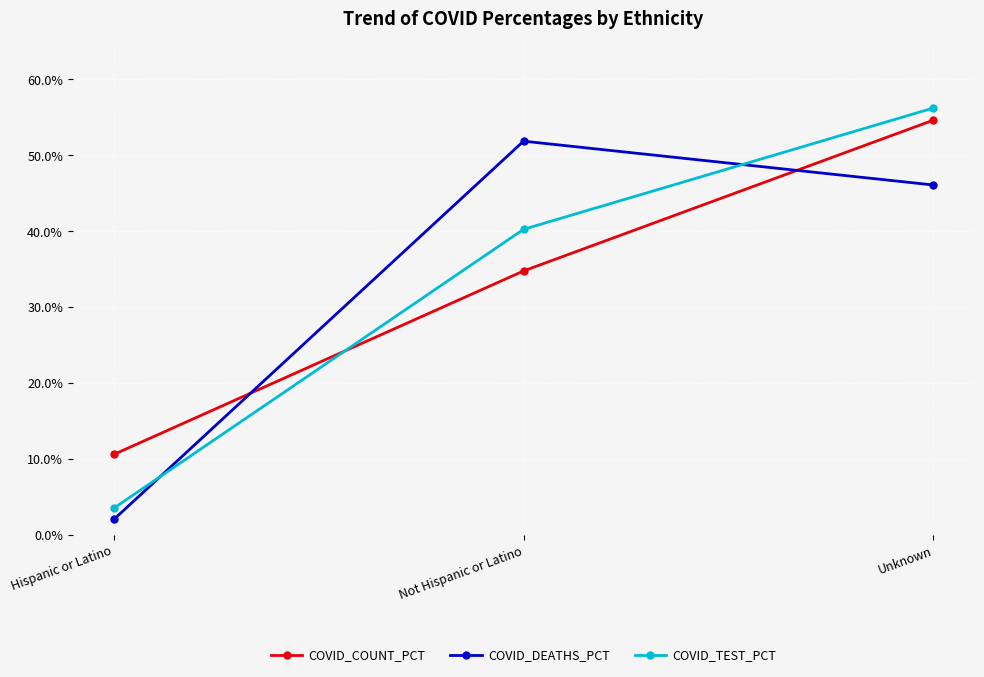

Rank the series by their maximum value, from lowest to highest.

COVID_DEATHS_PCT, COVID_COUNT_PCT, COVID_TEST_PCT